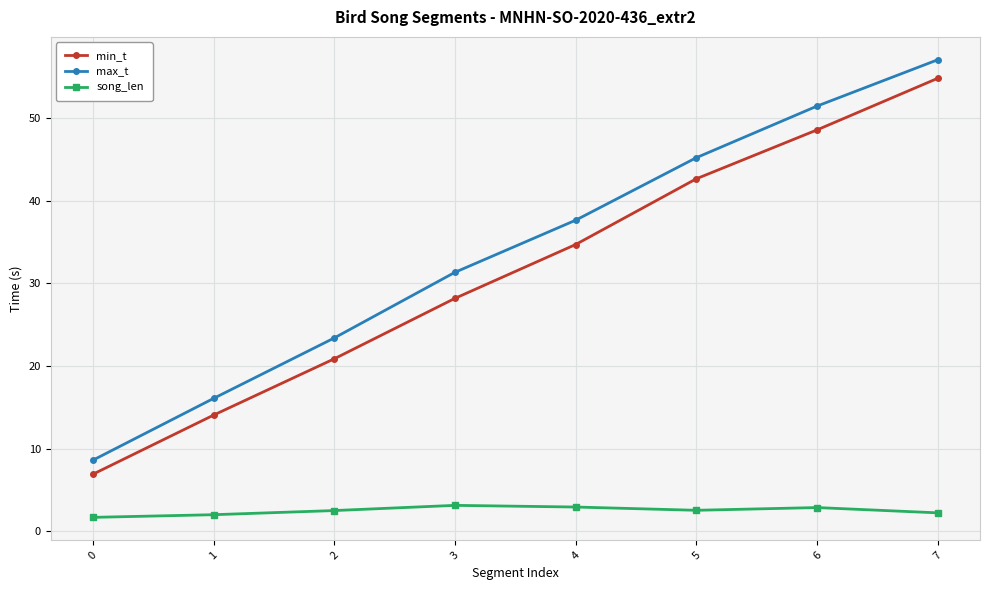

Between 0 and 2, which series saw the biggest shift?

max_t